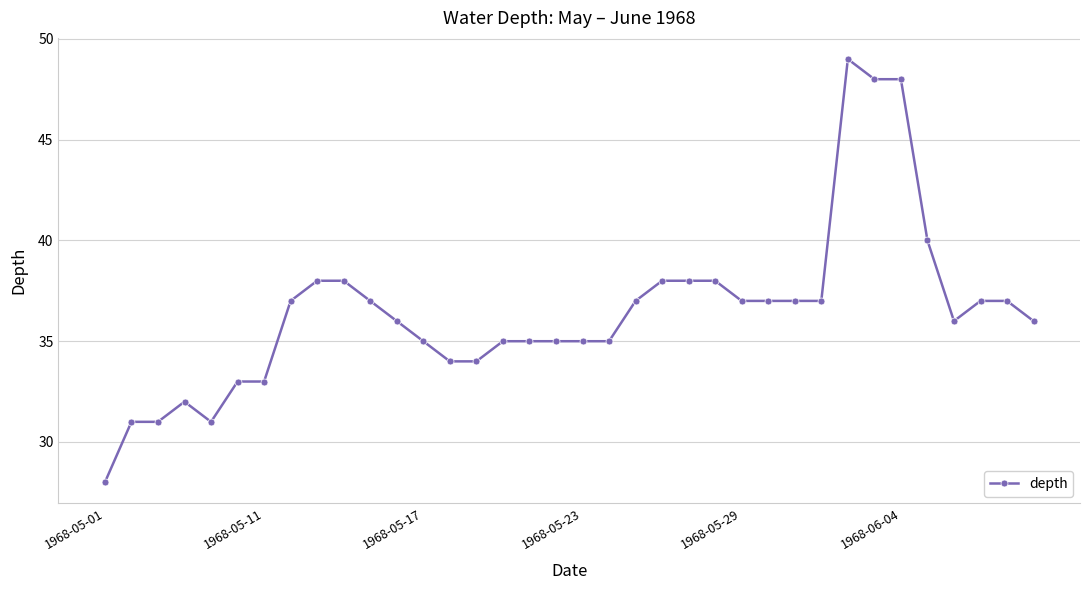

What is the difference between the maximum and minimum values?

21